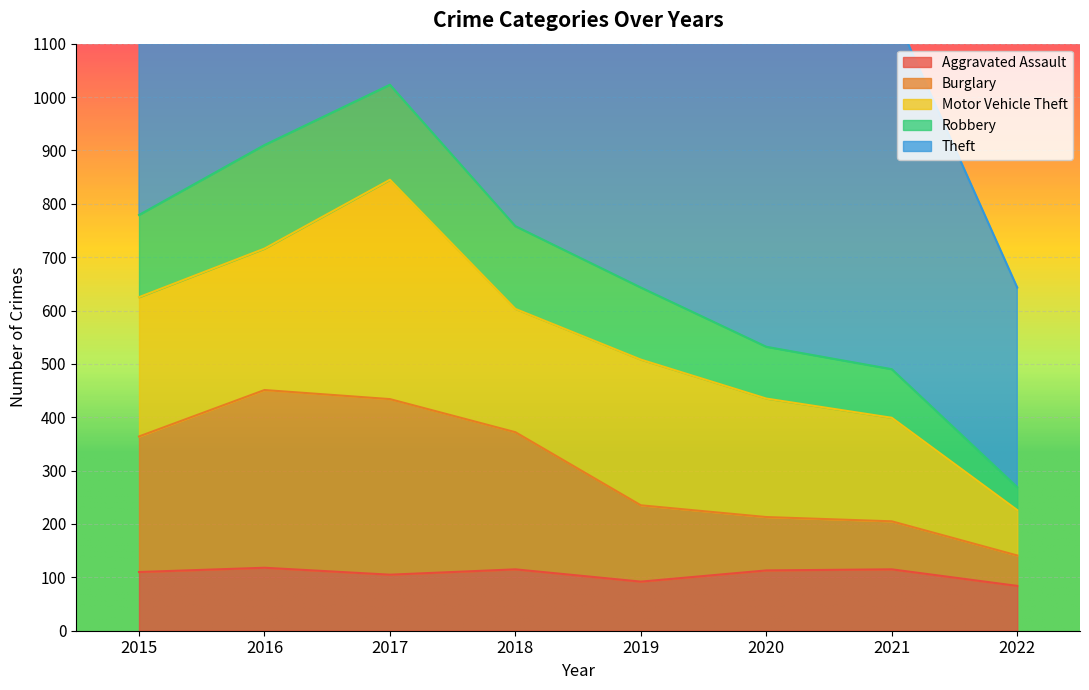

The value of Aggravated Assault at 2020 is 171. True or false?

False